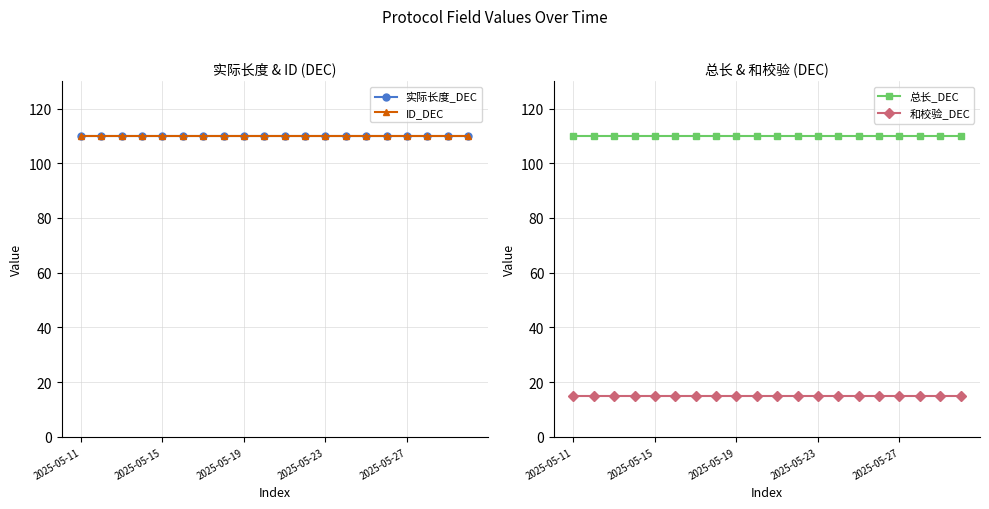

True or false: 总长_DEC has a value of 110 at 2025-05-27.

True